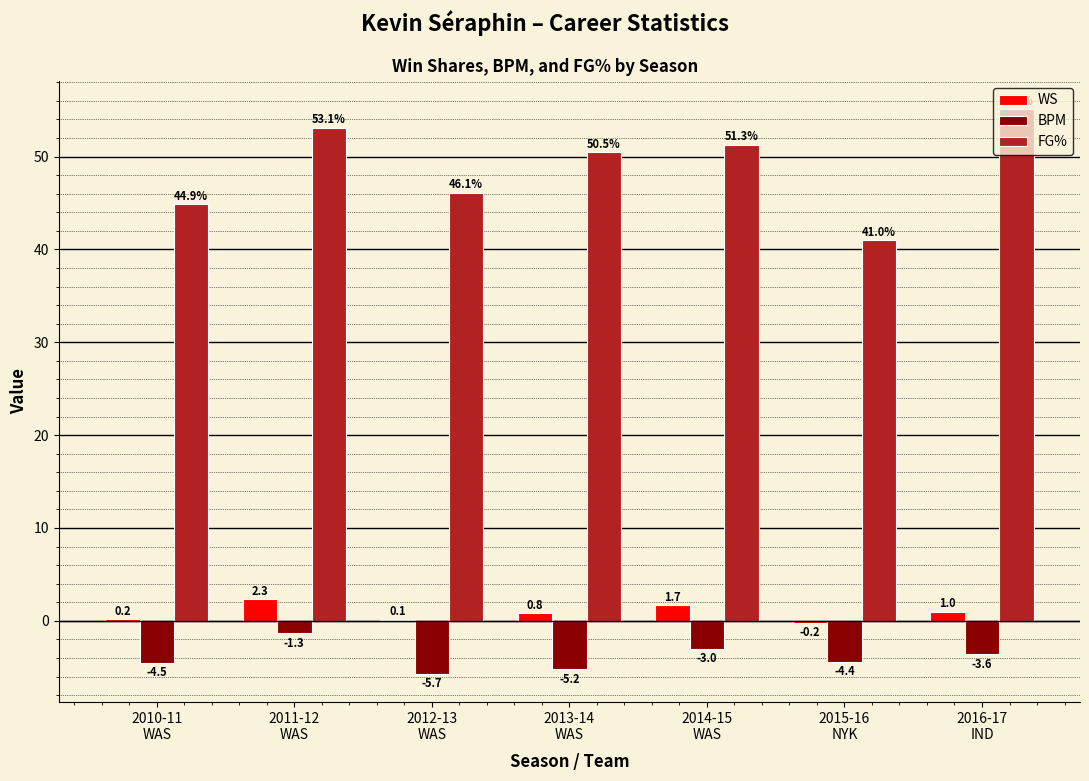

Is the value of BPM at 2011-12
WAS greater than the value of FG% at 2014-15
WAS?

No